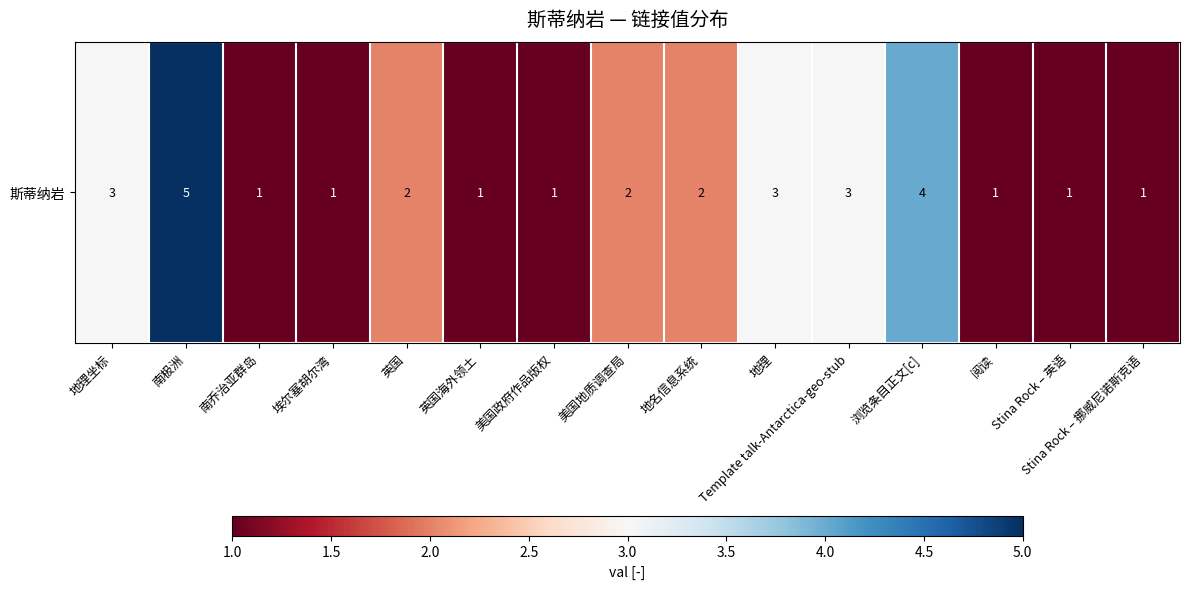

Reading right to left, what are all the values shown in this chart?

1	1	1	4	3	3	2	2	1	1	2	1	1	5	3